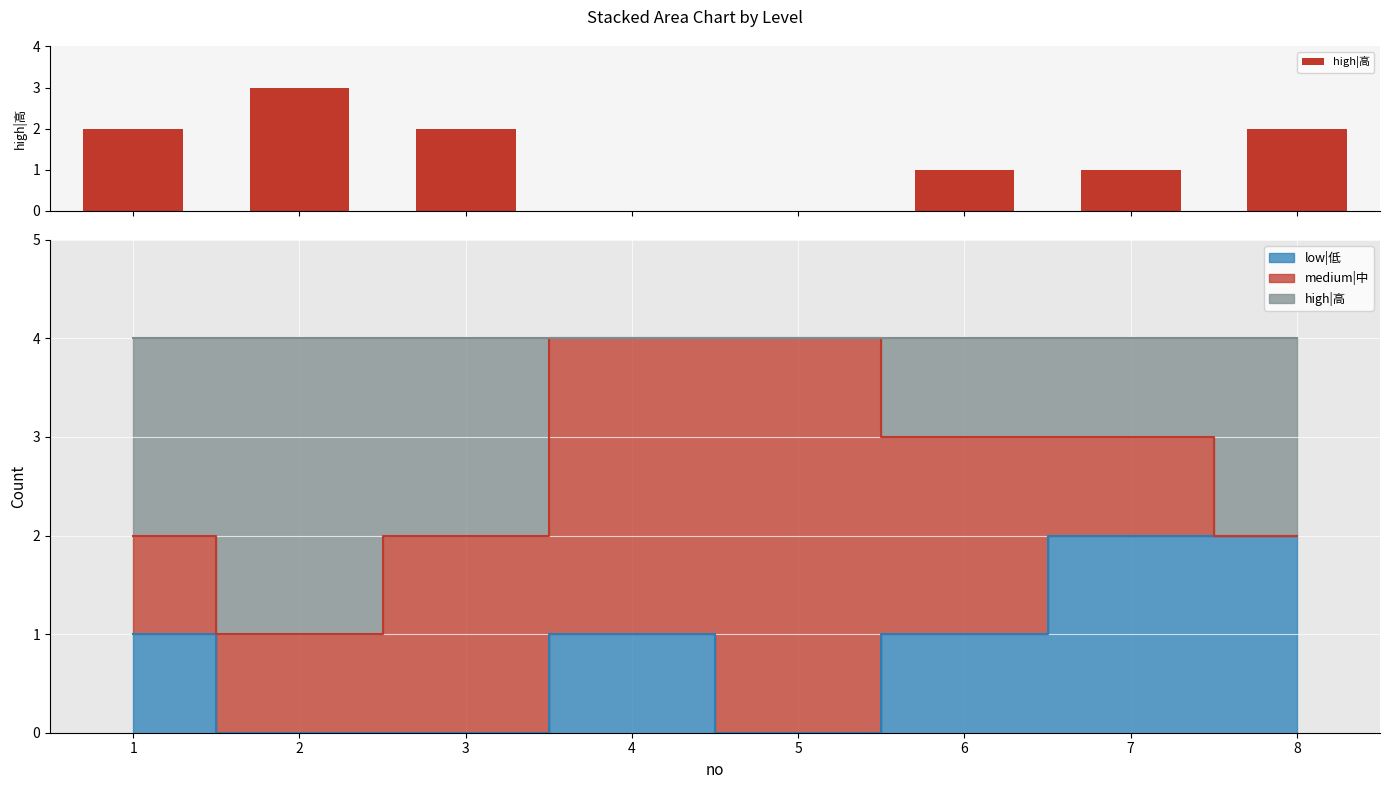

True or false: the data shows -1 at 5.

False